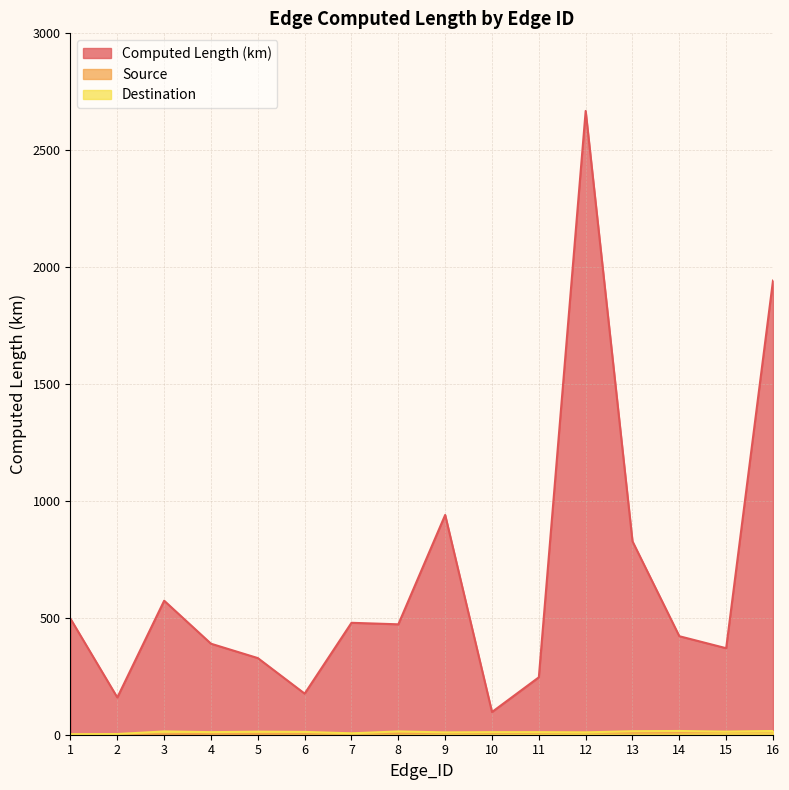

What is the total value across all series at 2?

163.2